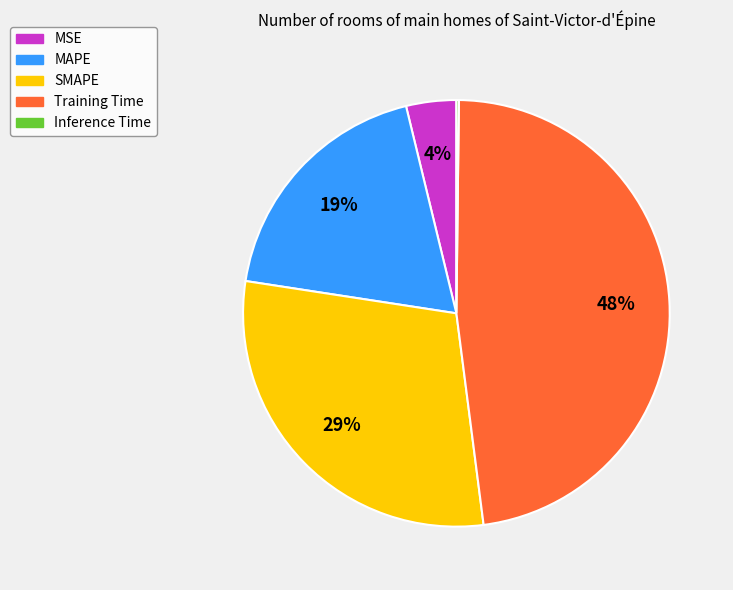

Is there any slice that represents more than half of the pie?

No